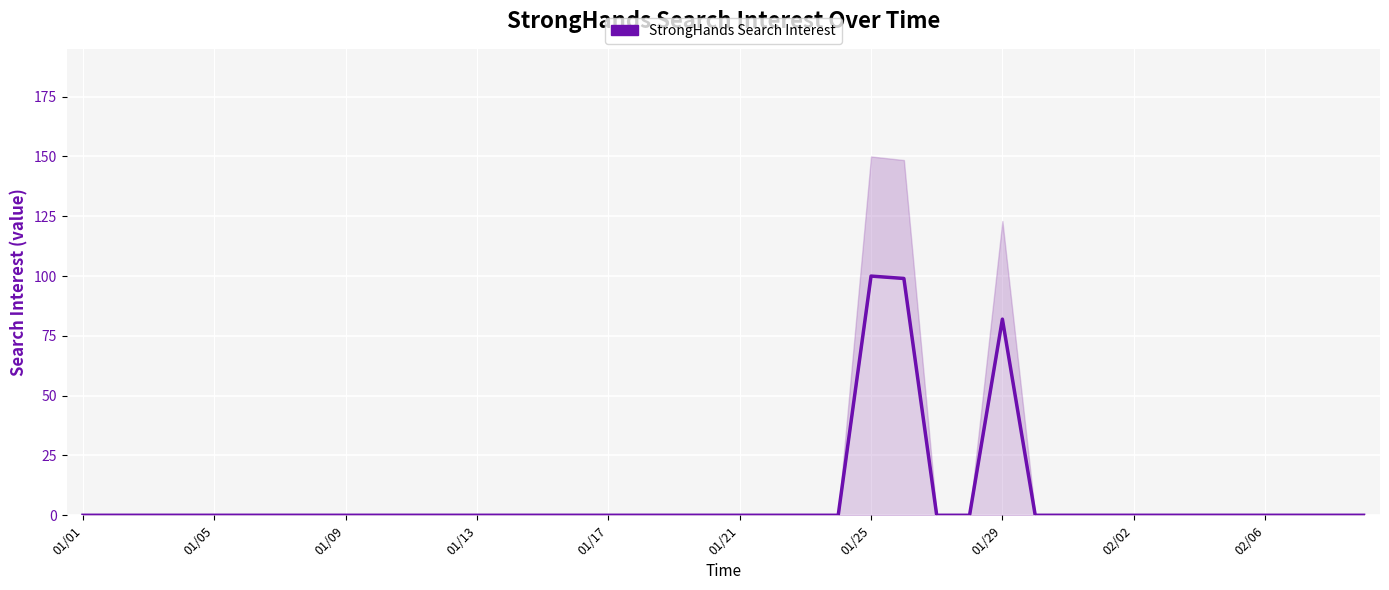

Reading right to left, what are all the values shown in this chart?

0	0	0	0	0	0	0	0	0	0	0	82	0	0	99	100	0	0	0	0	0	0	0	0	0	0	0	0	0	0	0	0	0	0	0	0	0	0	0	0